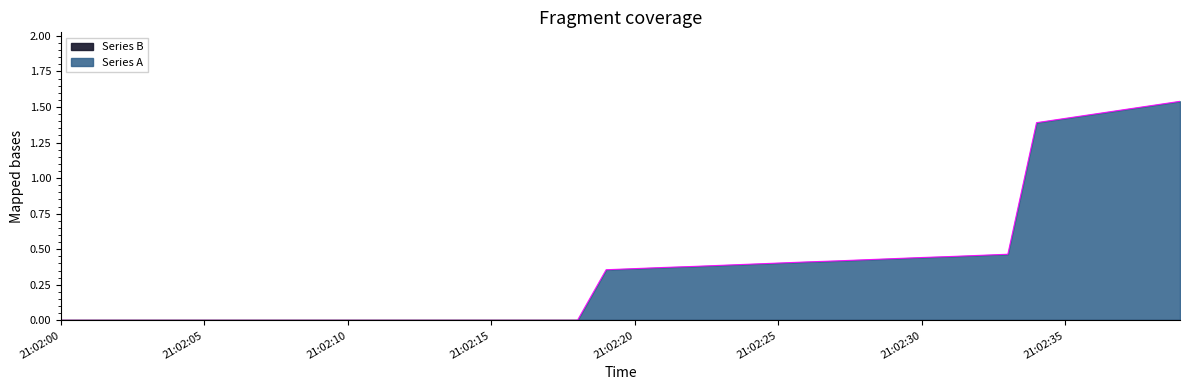

Read the value at 21:02:31.

0.4